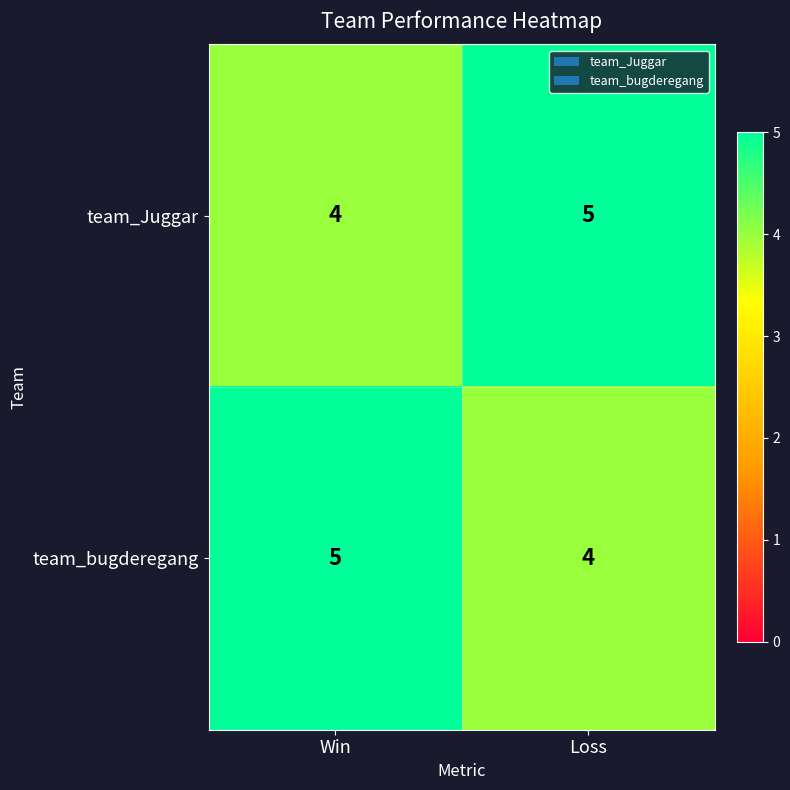

Reading right to left, list all the values displayed in this chart.

team_Juggar: 5	4
team_bugderegang: 4	5